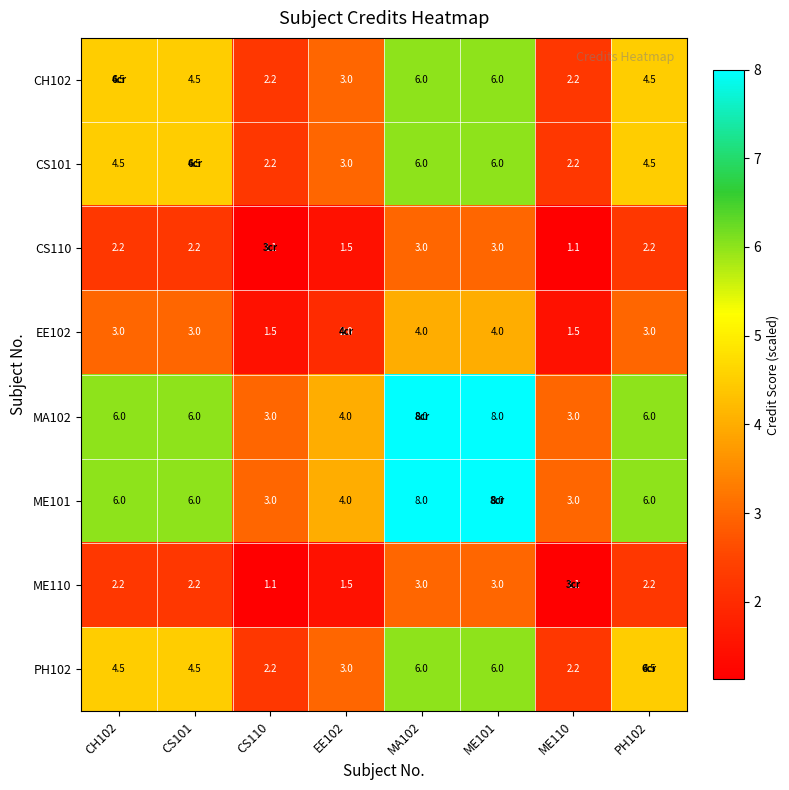

What is the minimum value shown in the chart?

1.1